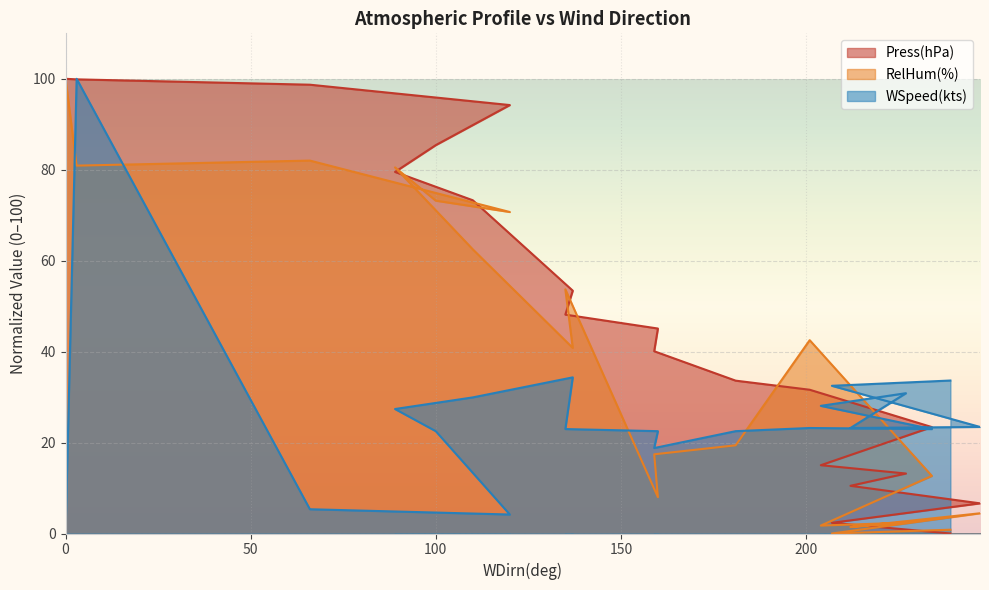

At which category is the sum across all series the highest?

3